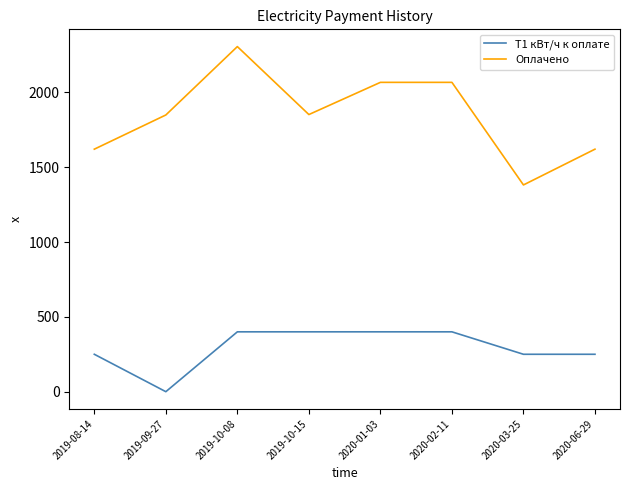

Is it true that Т1 кВт/ч к оплате equals 250.0 at 2020-03-25?

True